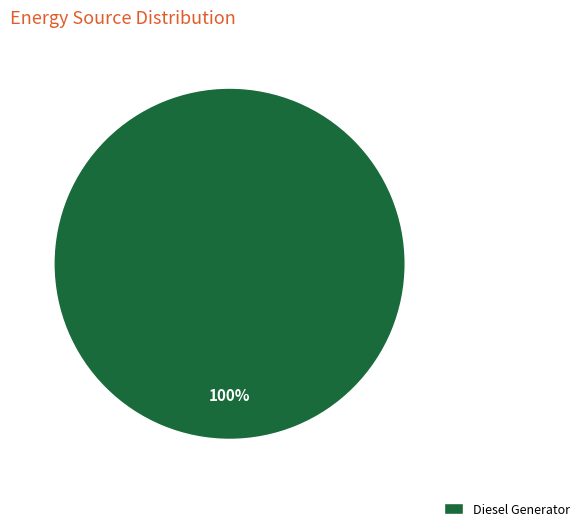

Rank the categories by value from highest to lowest.

Diesel Generator